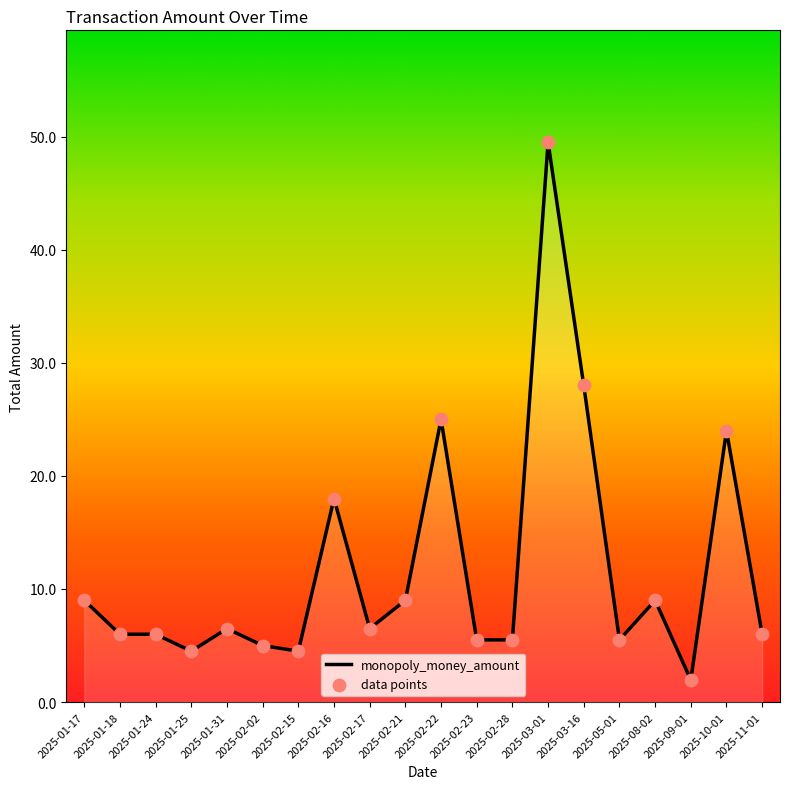

What is the total value across all series at 2025-02-22?

50.0